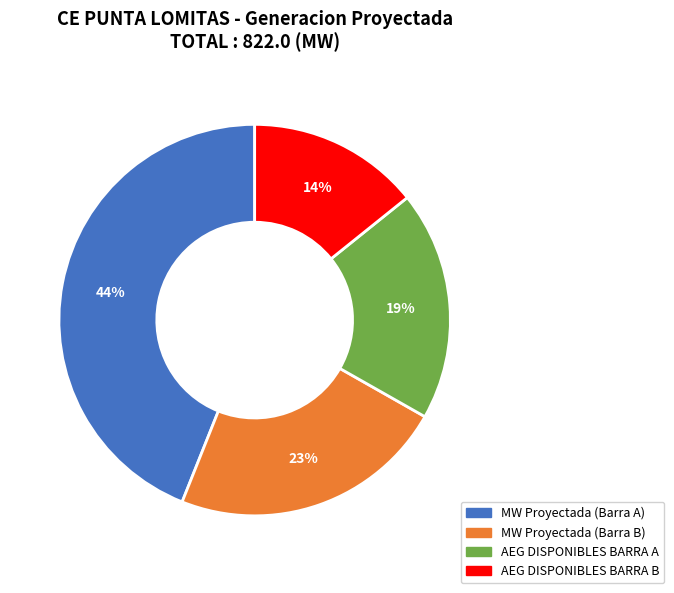

Which slice is the largest?

MW Proyectada (Barra A)